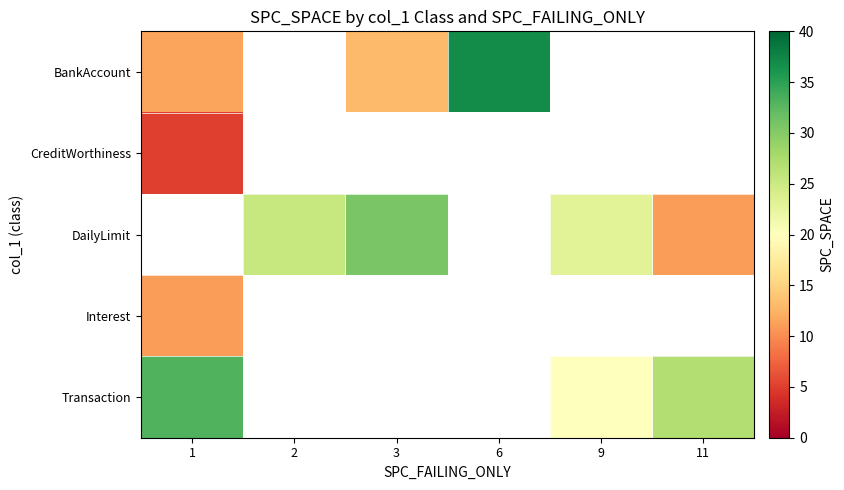

What is the approximate value of DailyLimit at 9?

23.0